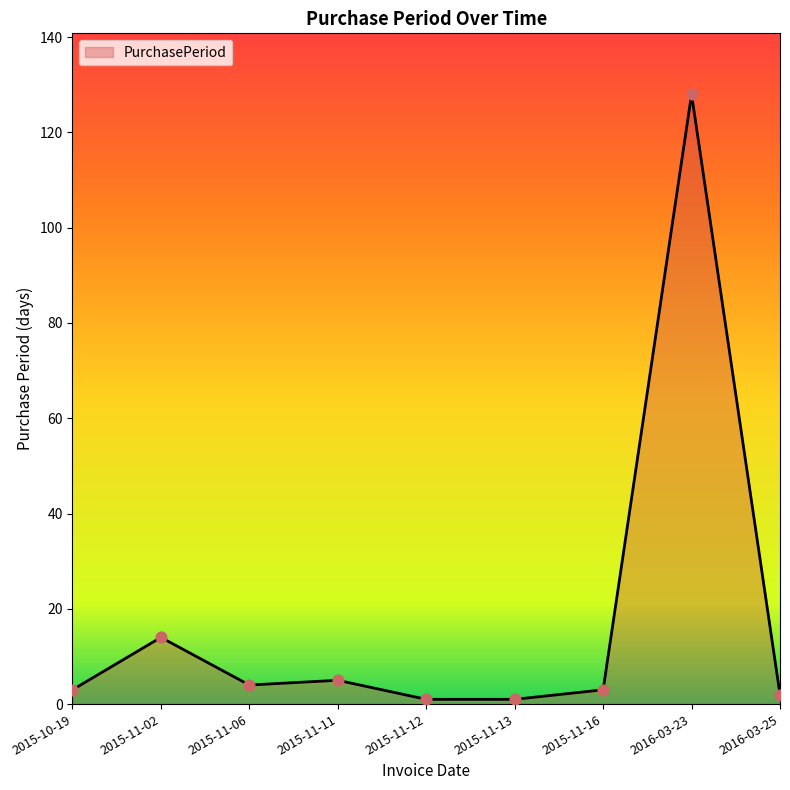

Approximately how many times larger is the value at 2016-03-23 compared to 2015-10-19?

42.7